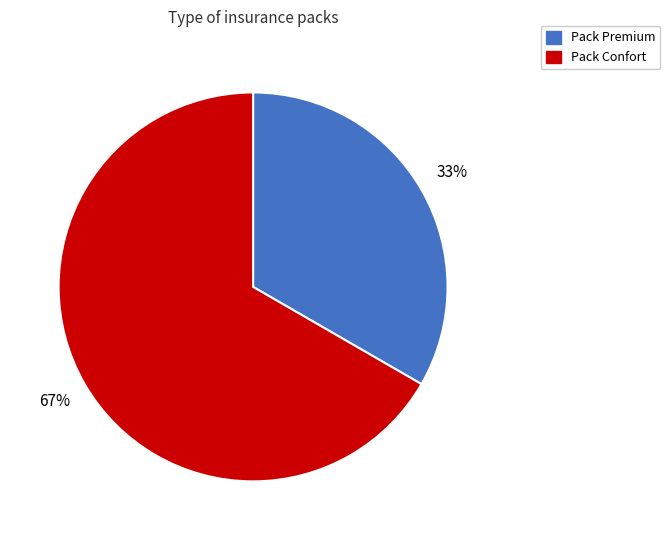

Combined, do Pack Premium and Pack Confort account for over 50%?

Yes